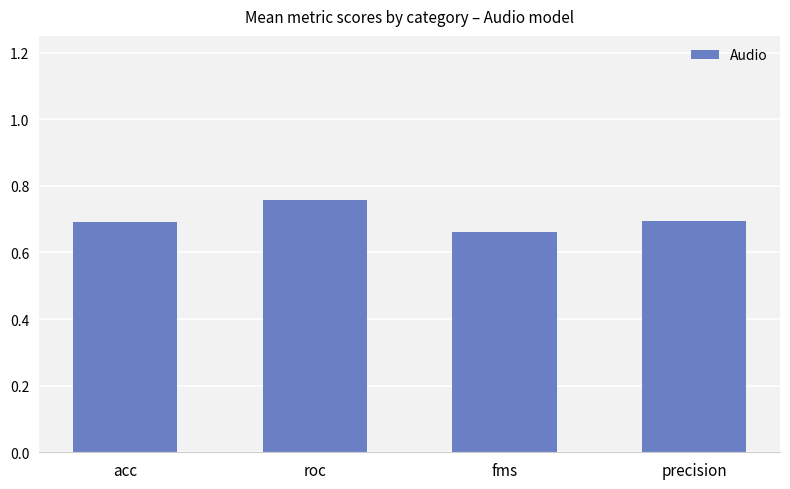

Between fms and roc, which is larger?

roc